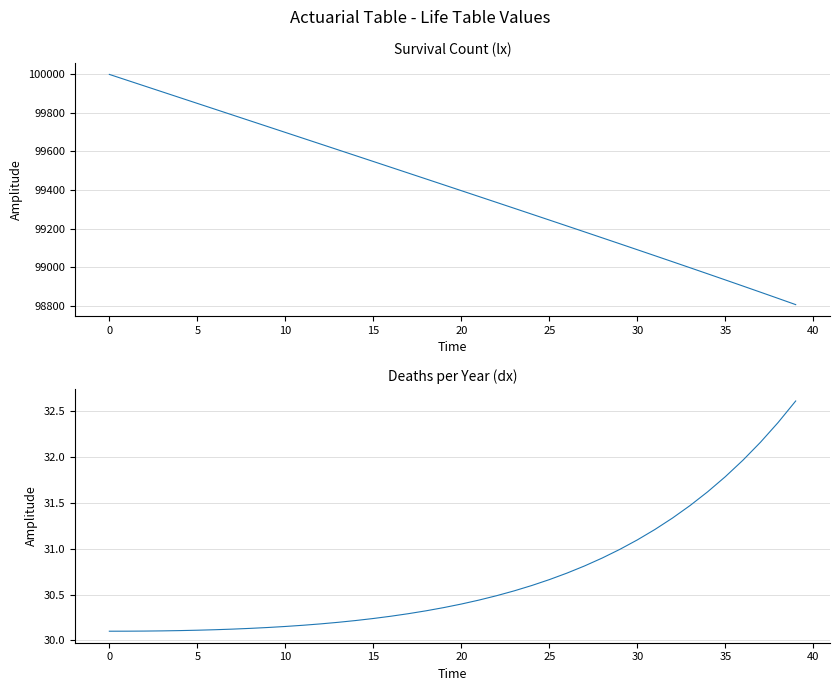

True or false: lx has a value of 171604.7 at 34.

False